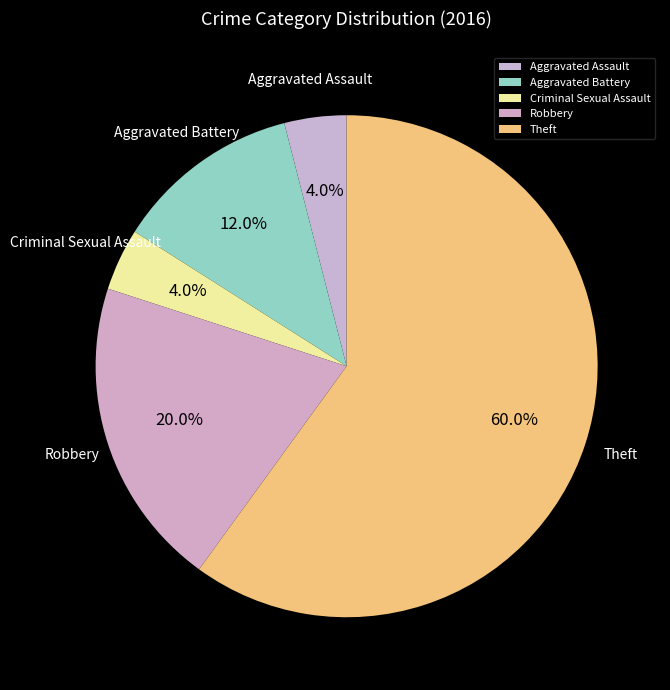

Which has a higher value, Robbery or Aggravated Battery?

Robbery